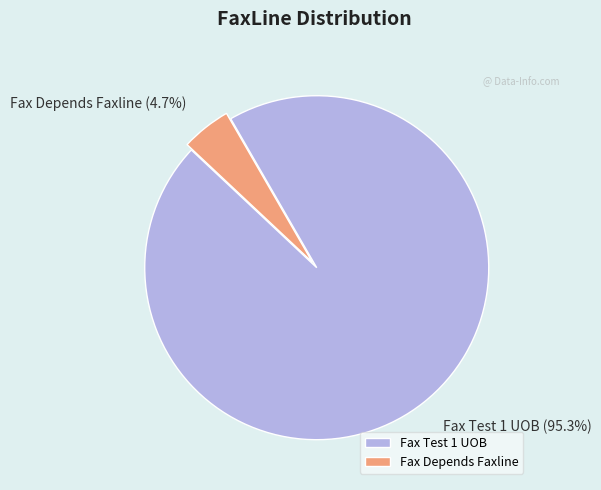

What percentage do Fax Depends Faxline and Fax Test 1 UOB together represent?

100.0%